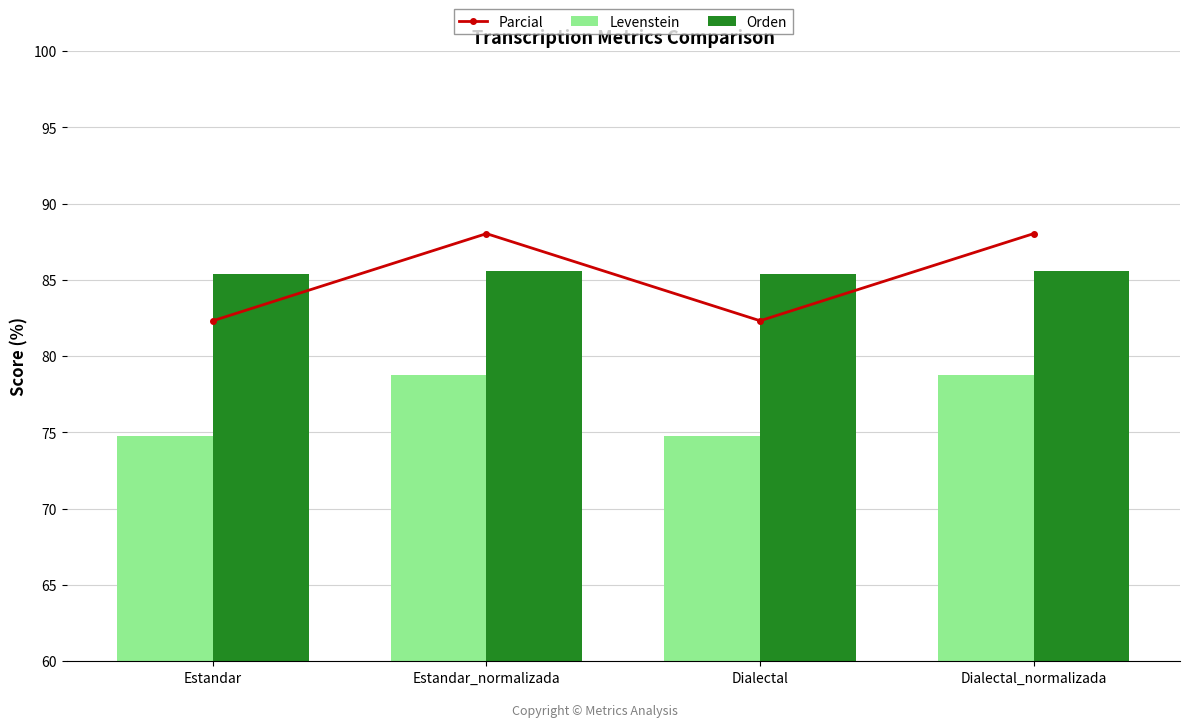

At which label is Parcial closest to 85?

Estandar